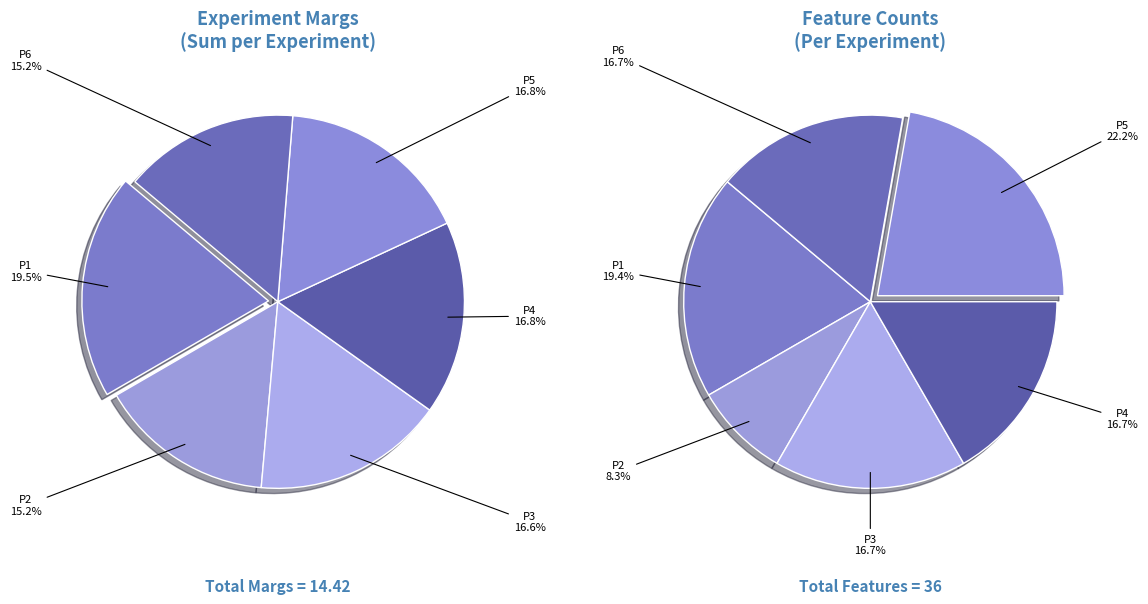

Is there a majority slice in this chart?

No